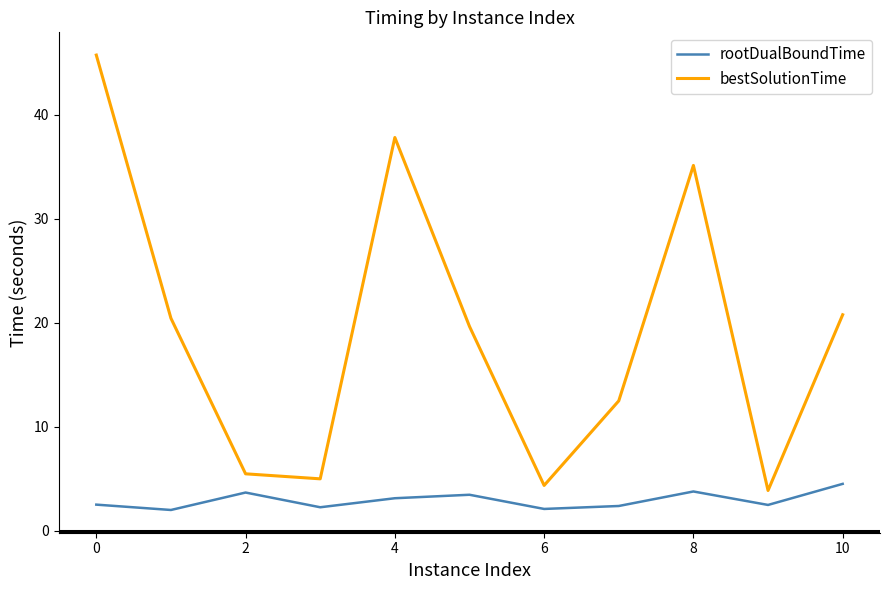

What is the difference between the maximum and minimum values in the rootDualBoundTime series?

2.5